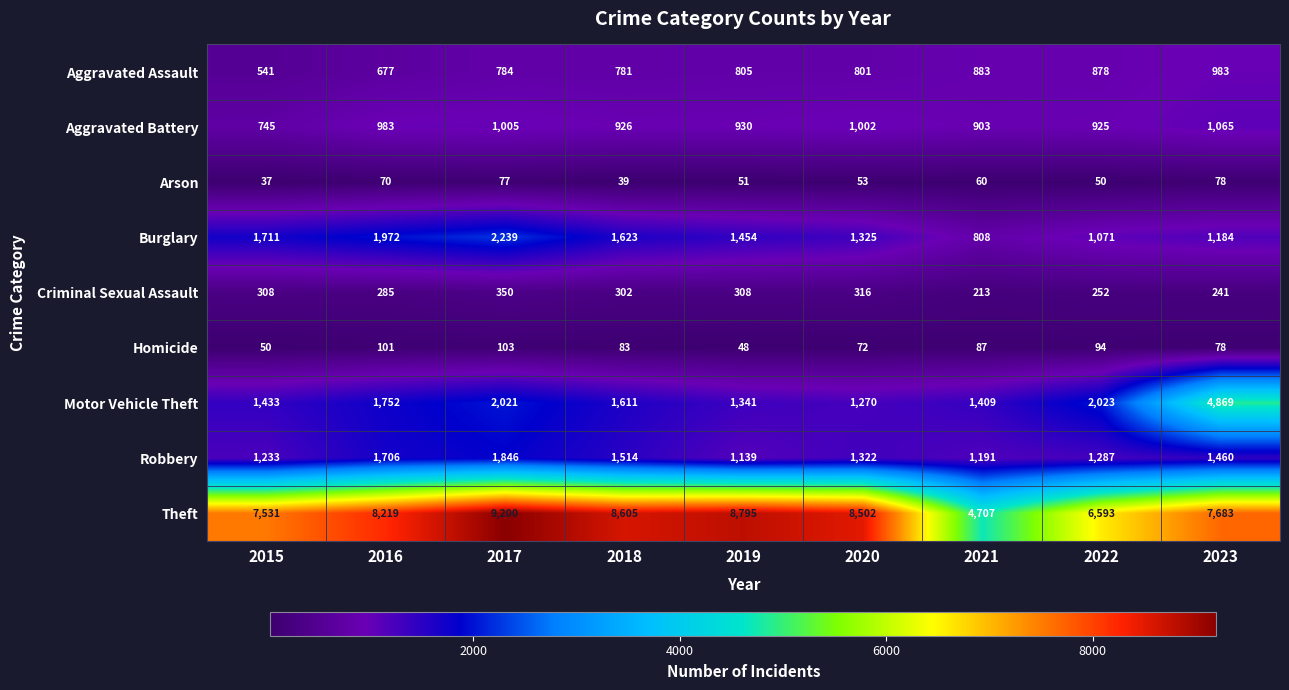

Count the number of data series in this chart.

9